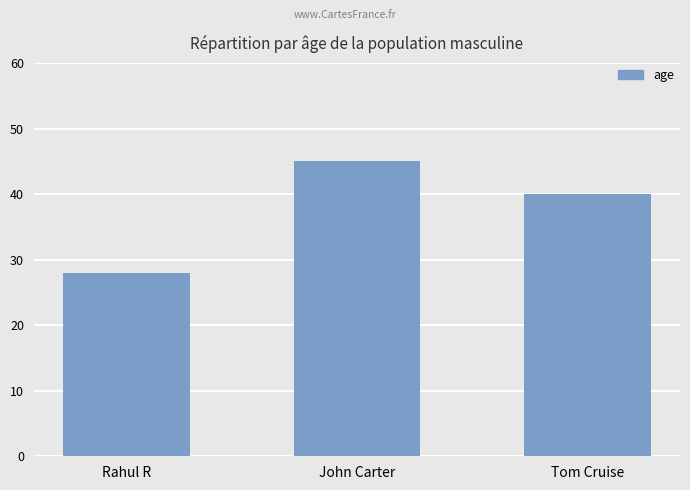

Count the number of categories in the chart.

3